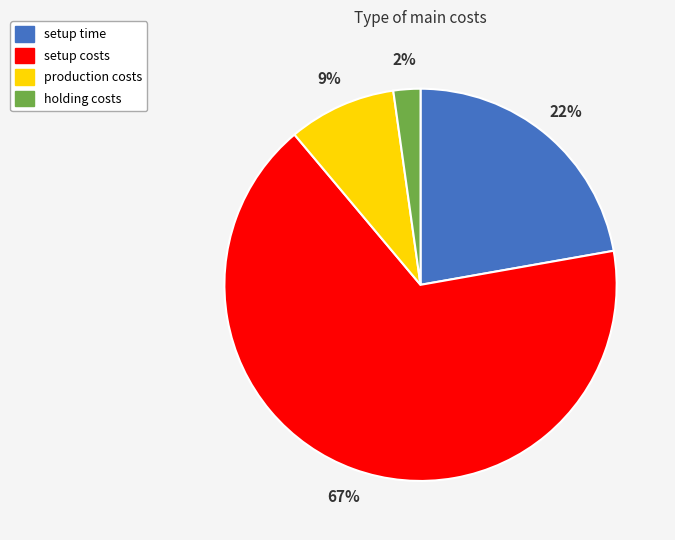

To the nearest percent, what is the difference between the production costs and setup time slice percentages?

13%